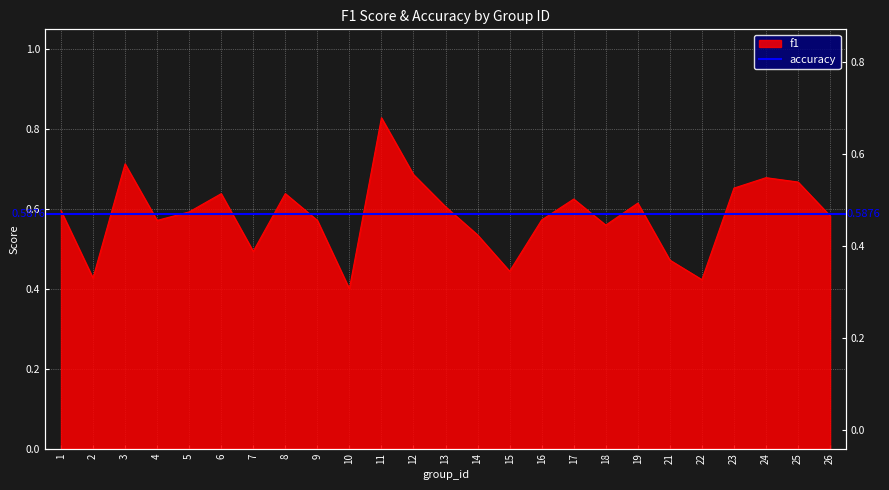

Reading right to left, list all the values displayed in this chart.

26=0.6	25=0.7	24=0.7	23=0.7	22=0.4	21=0.5	19=0.6	18=0.6	17=0.6	16=0.6	15=0.4	14=0.5	13=0.6	12=0.7	11=0.8	10=0.4	9=0.6	8=0.6	7=0.5	6=0.6	5=0.6	4=0.6	3=0.7	2=0.4	1=0.6